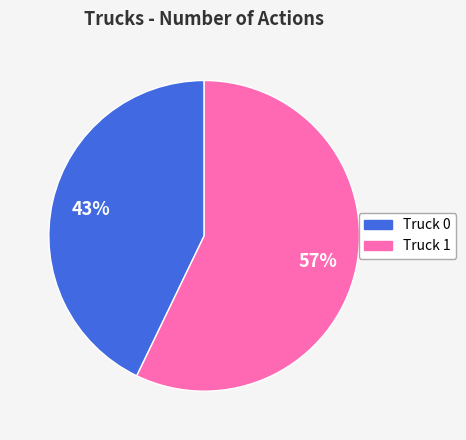

To the nearest percent, what is the difference between the Truck 1 and Truck 0 slice percentages?

14%